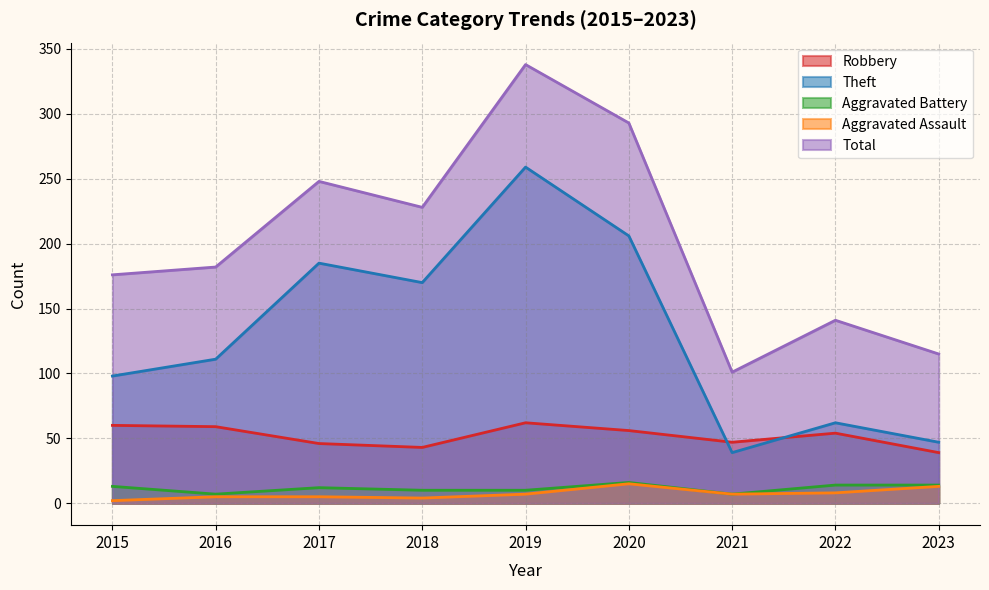

Reading left to right, list all the values displayed in this chart.

Robbery: 60	59	46	43	62	56	47	54	39
Theft: 98	111	185	170	259	206	39	62	47
Aggravated Battery: 13	7	12	10	10	16	7	14	14
Aggravated Assault: 2	5	5	4	7	15	7	8	13
Total: 176	182	248	228	338	293	101	141	115